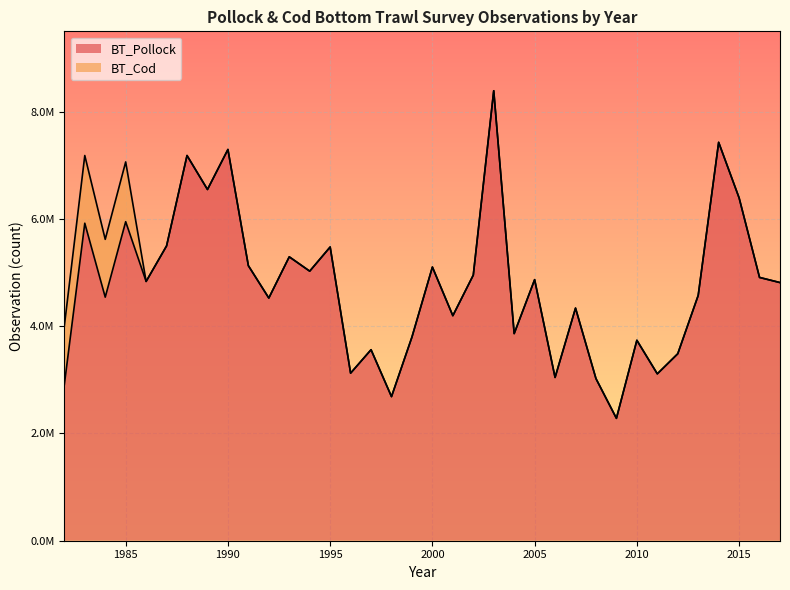

Is it true that the value at 2010 is 3737878.3?

True